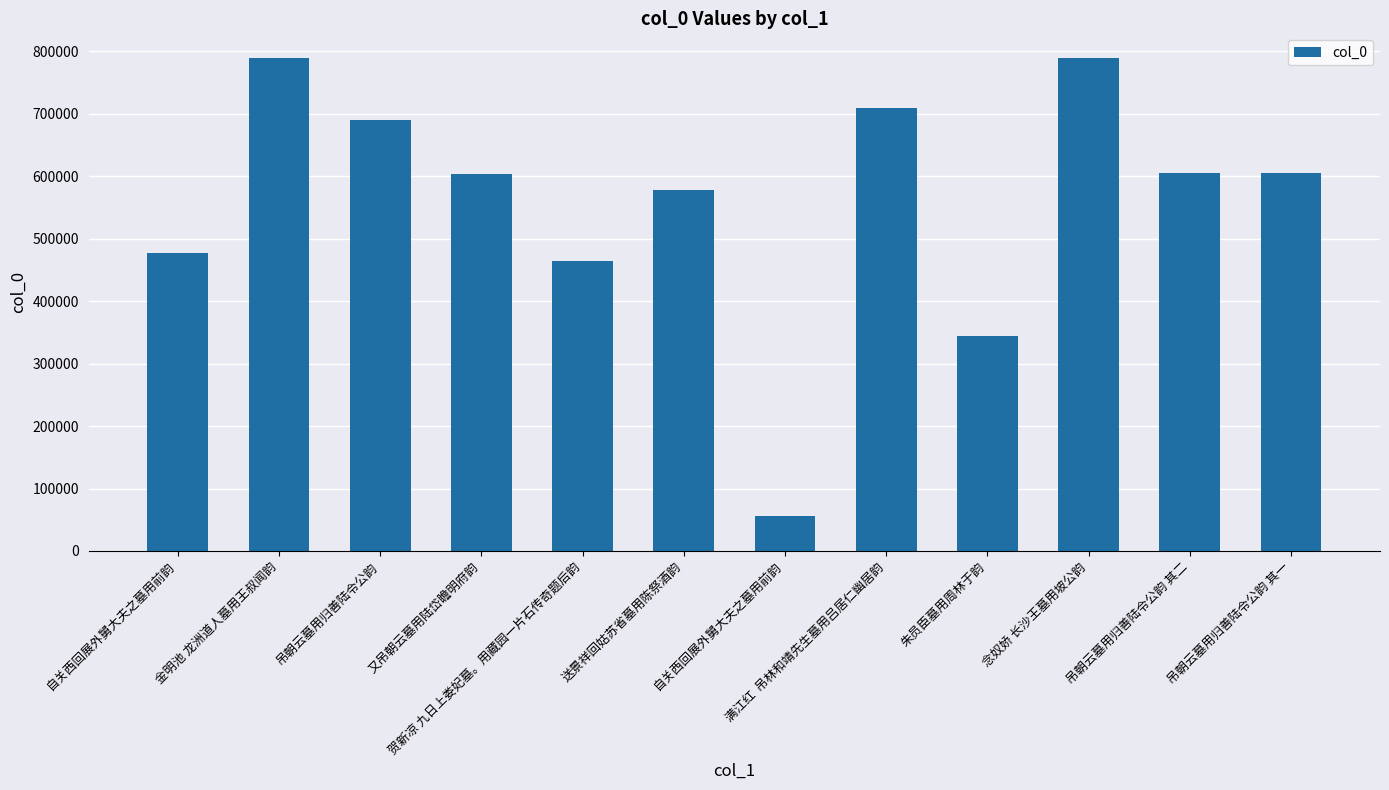

What is the difference between the second highest and second lowest values?

444937